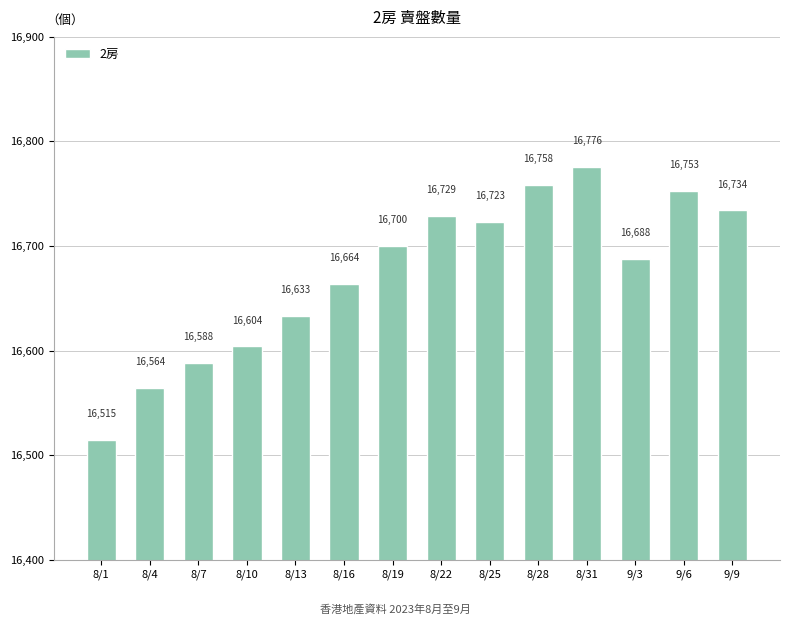

What is the label of the 5th bar from the right?

8/28